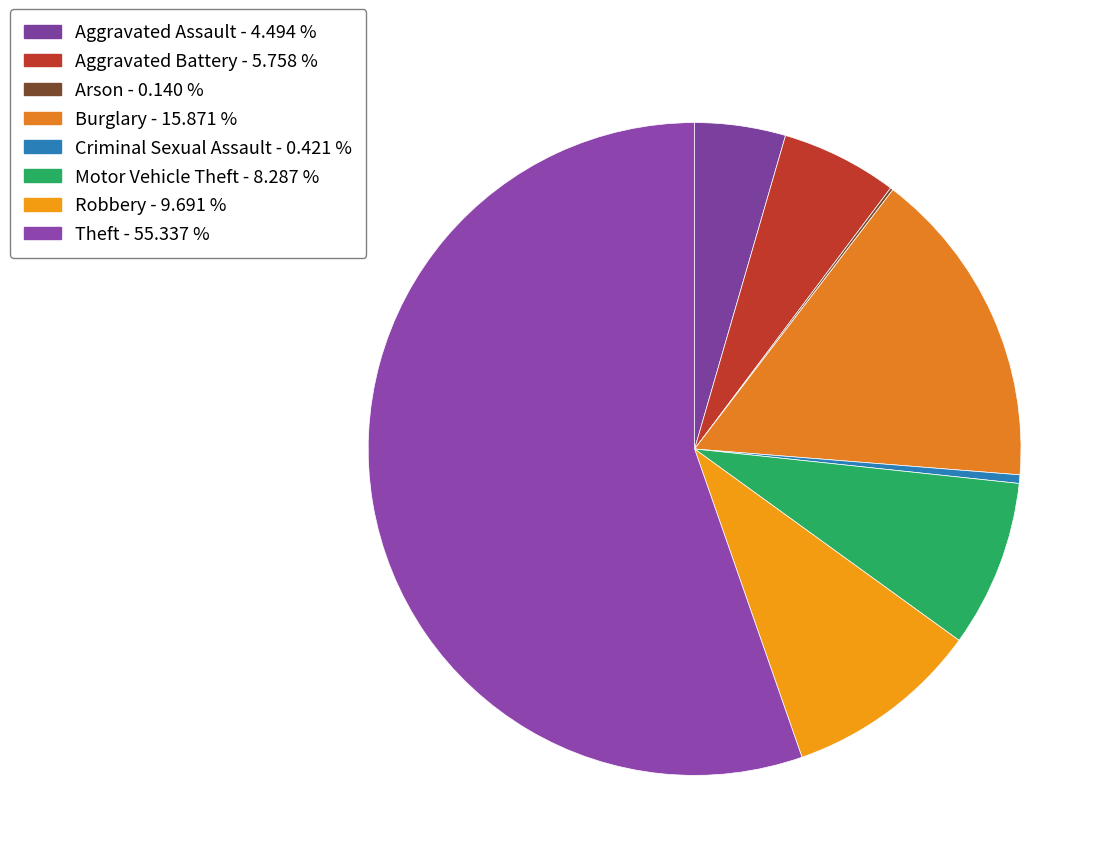

Which category has the biggest portion of the pie?

Theft